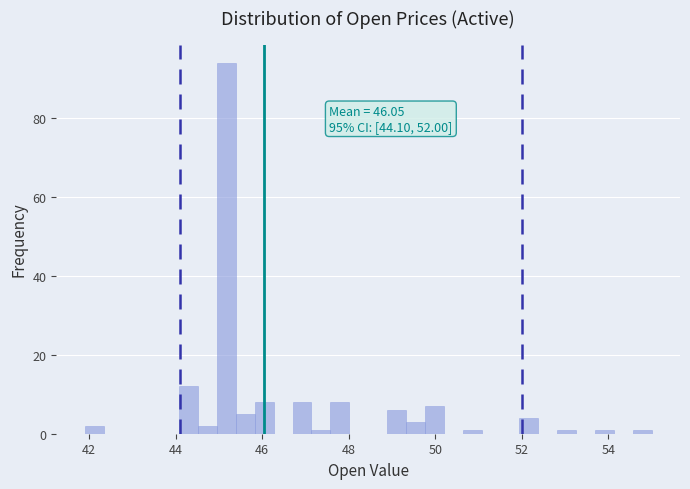

Read against the x-axis, roughly where is the centre of the tallest bar?

45.2